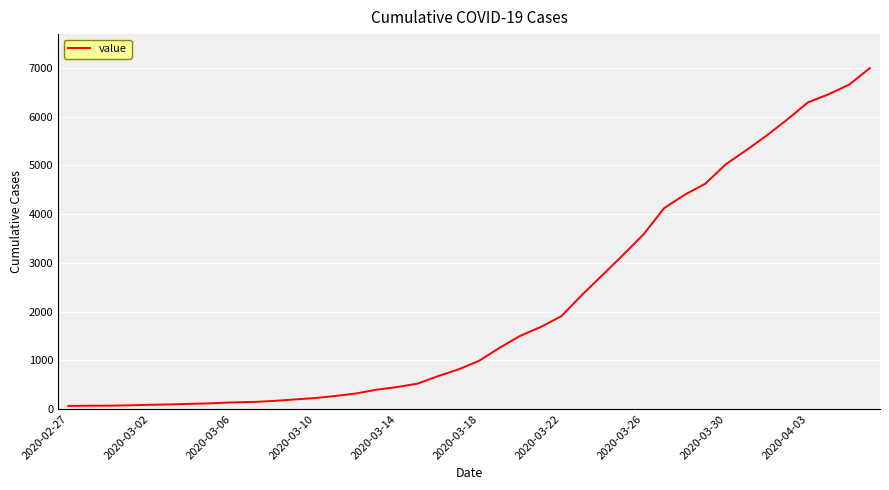

What is the difference between the maximum and minimum values?

6930